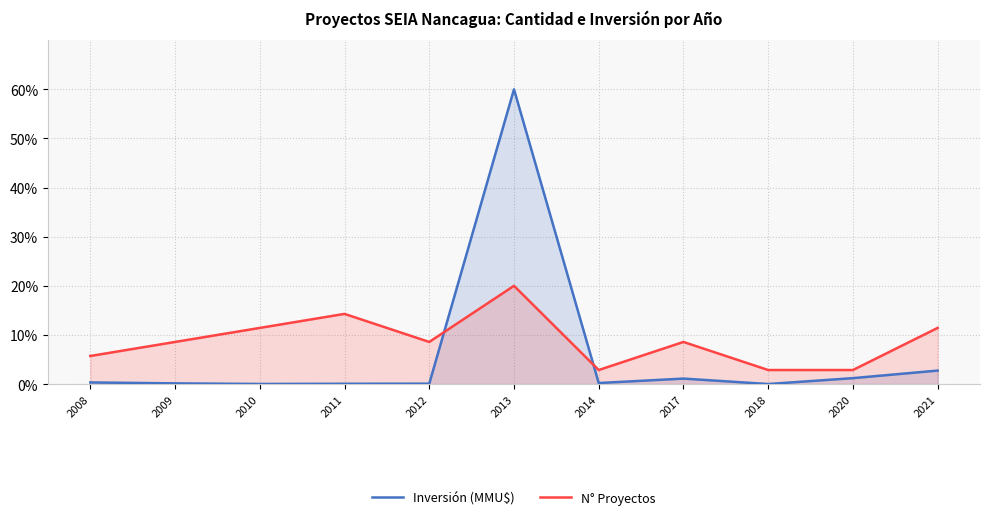

What is the spread (max minus min) of values at 2010?

11.4